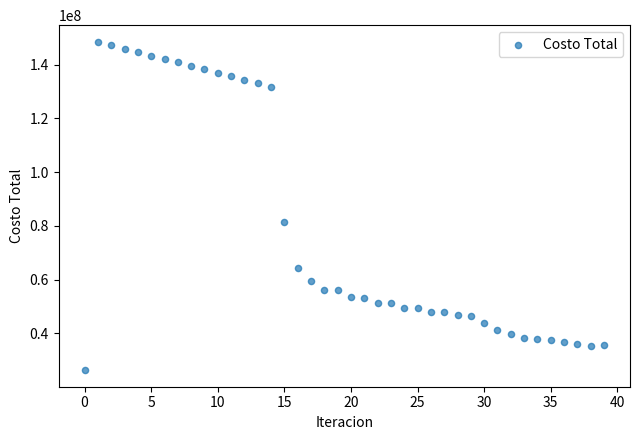

What is the range of Y values (max minus min)?

122396999.5